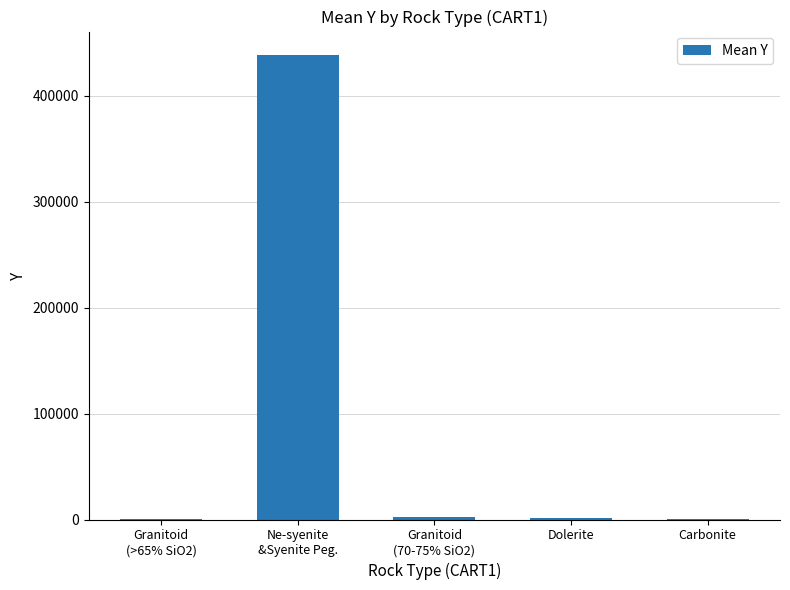

What is the sum of the values at Ne-syenite
&Syenite Peg. and Granitoid
(>65% SiO2)?

439559.8